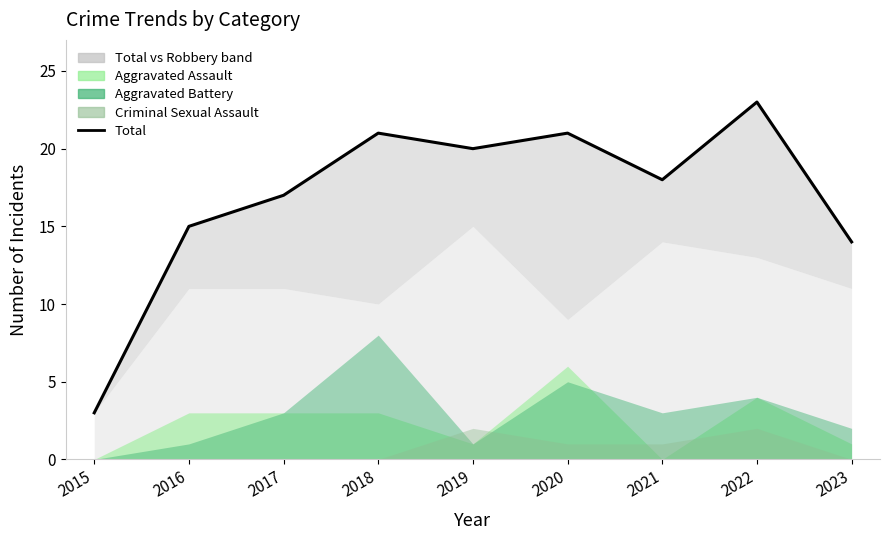

What is the difference between the maximum and minimum values?

20